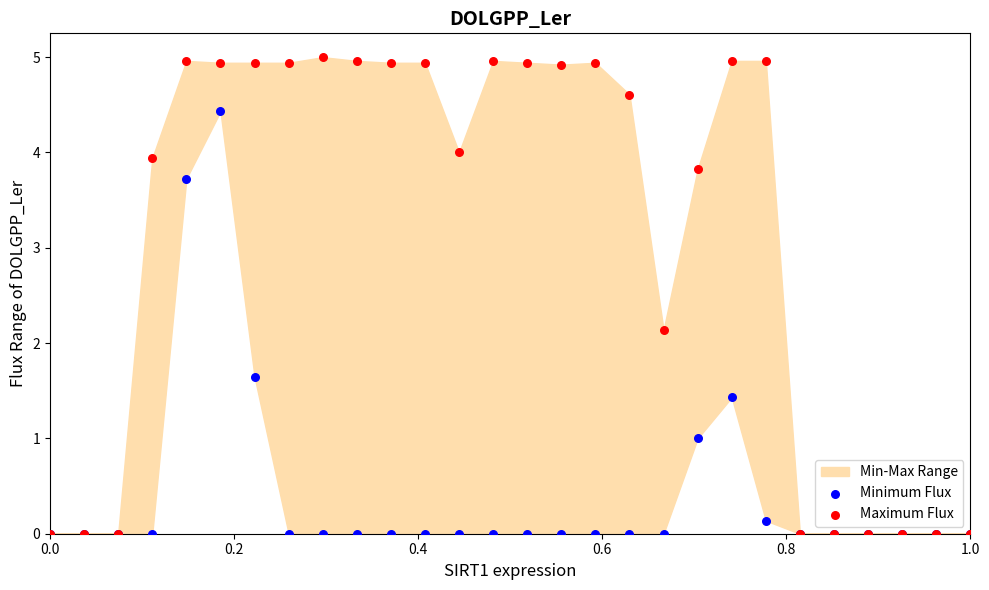

Across all series, what Y value is closest to 2?

2.1